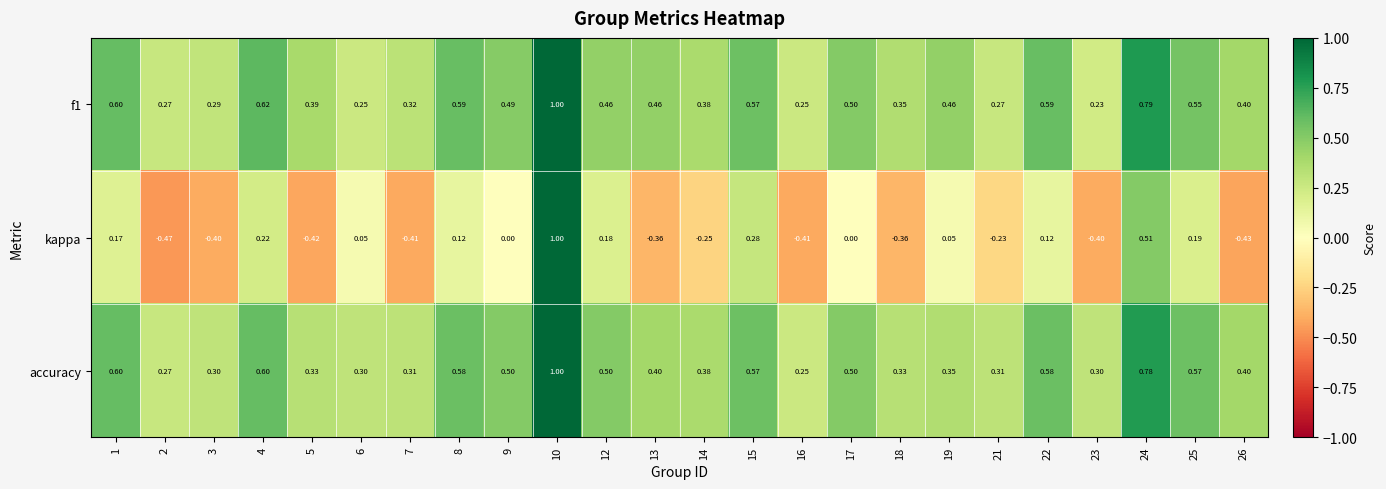

Which series changed the most between 14 and 16?

kappa